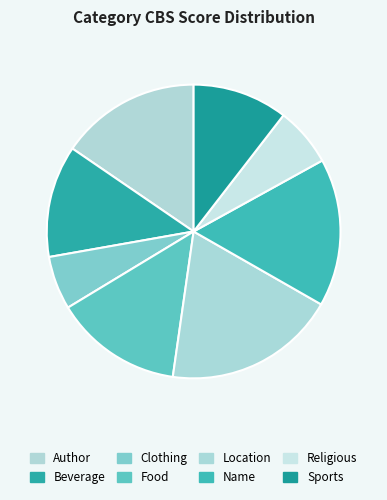

How many slices are in this pie chart?

8